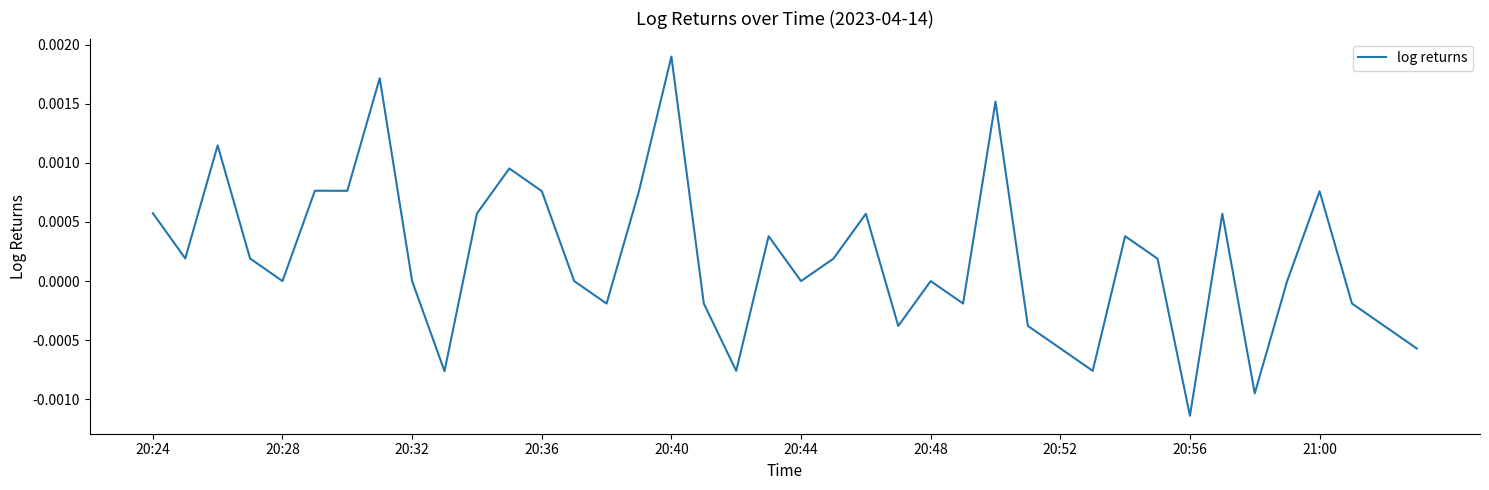

How many interior local peaks (higher than both neighbors) does the data have?

12